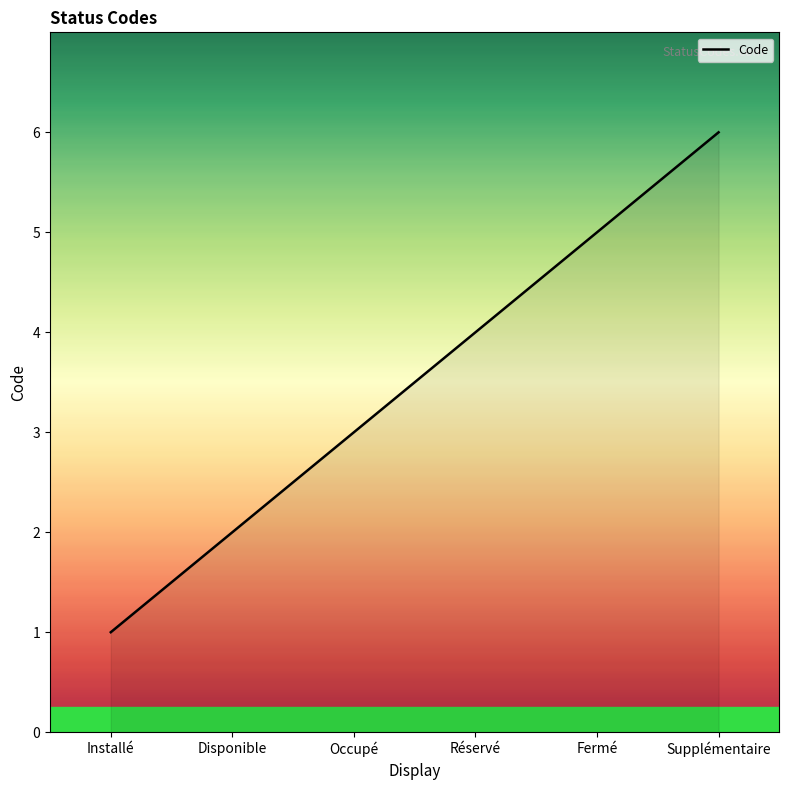

What is the change in value from Occupé to Réservé?

+1